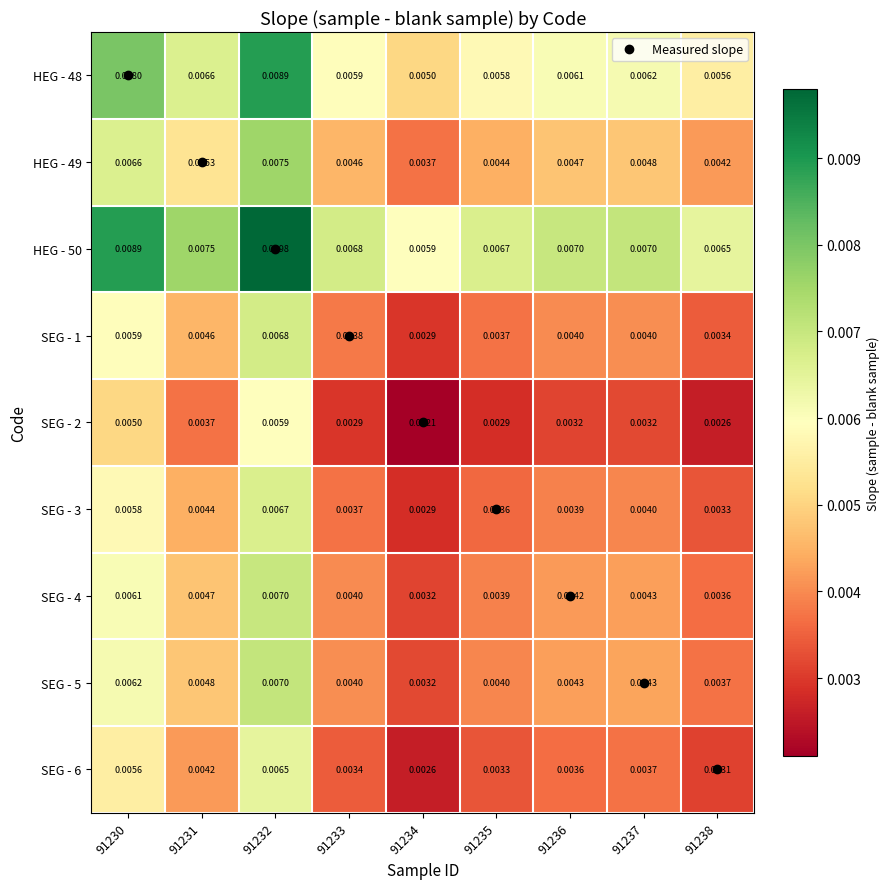

True or false: SEG - 1 has a value of 0.0 at 91234.

False